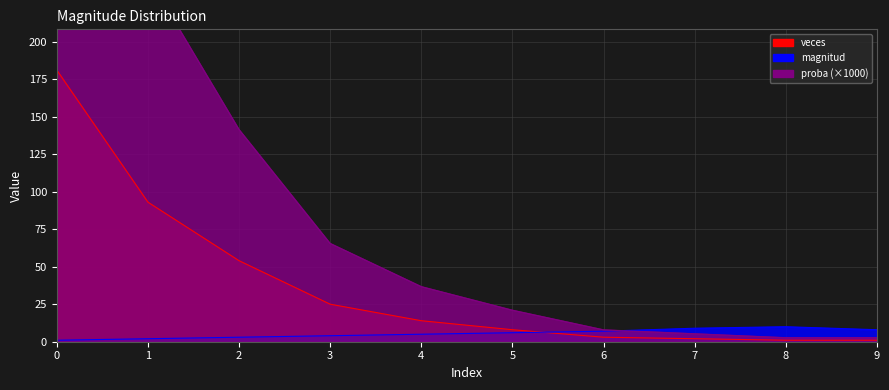

What is the minimum value for proba?

2.6